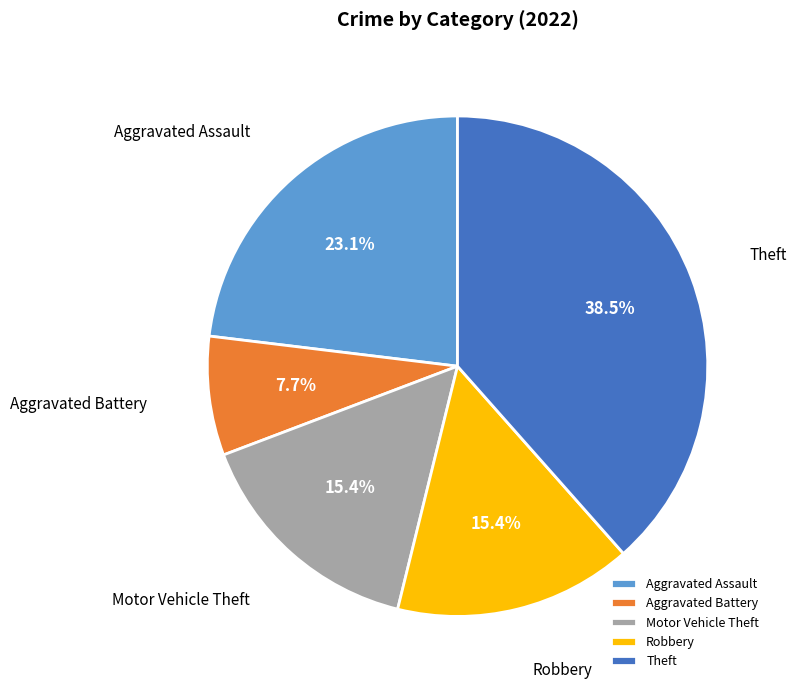

Does Motor Vehicle Theft represent more than half of the total?

No